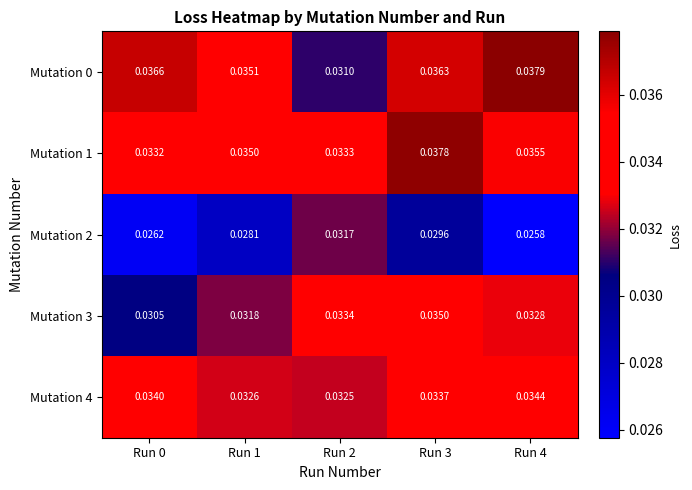

At how many categories does at least one series exceed 0?

5